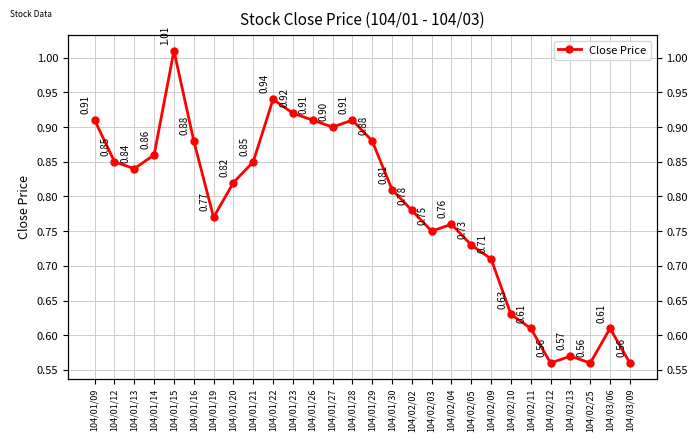

What value does the data have at 104/02/11?

0.6